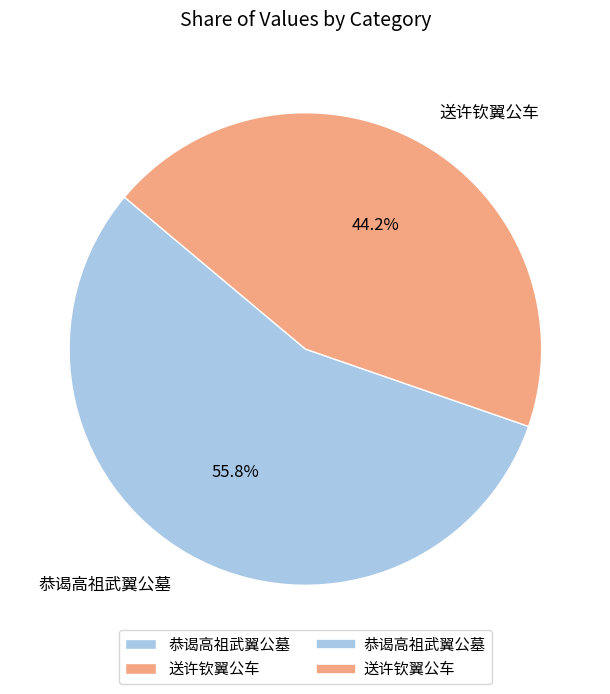

Which category has the biggest portion of the pie?

恭谒高祖武翼公墓